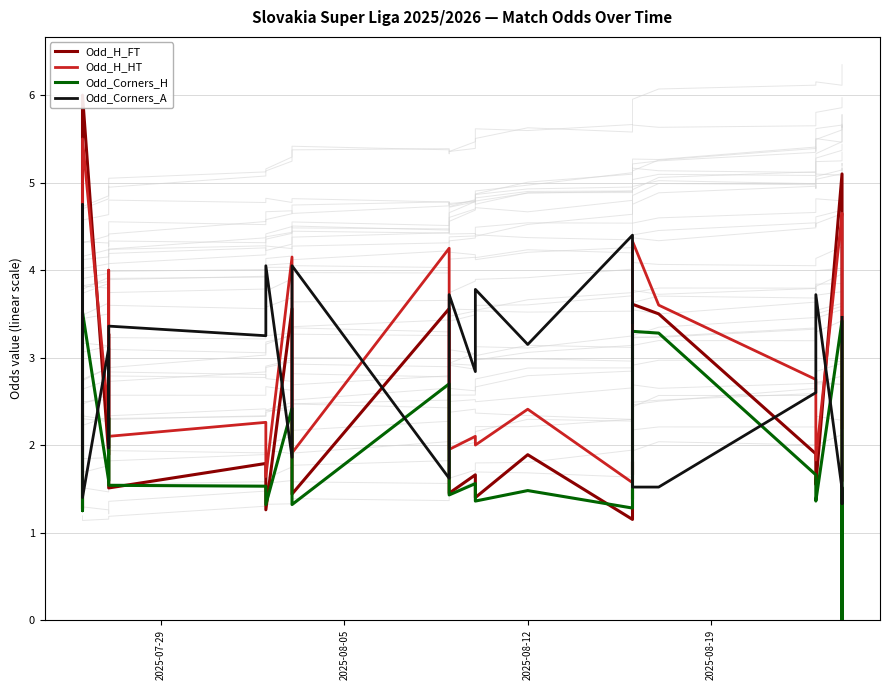

Is the value of Odd_H_HT at 24 greater than the value of Odd_Corners_H at 11?

Yes